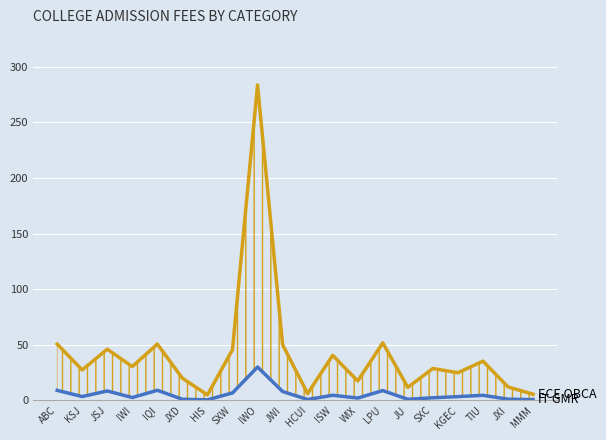

Which series has the largest total across all categories?

ECE OBCA (×1000)